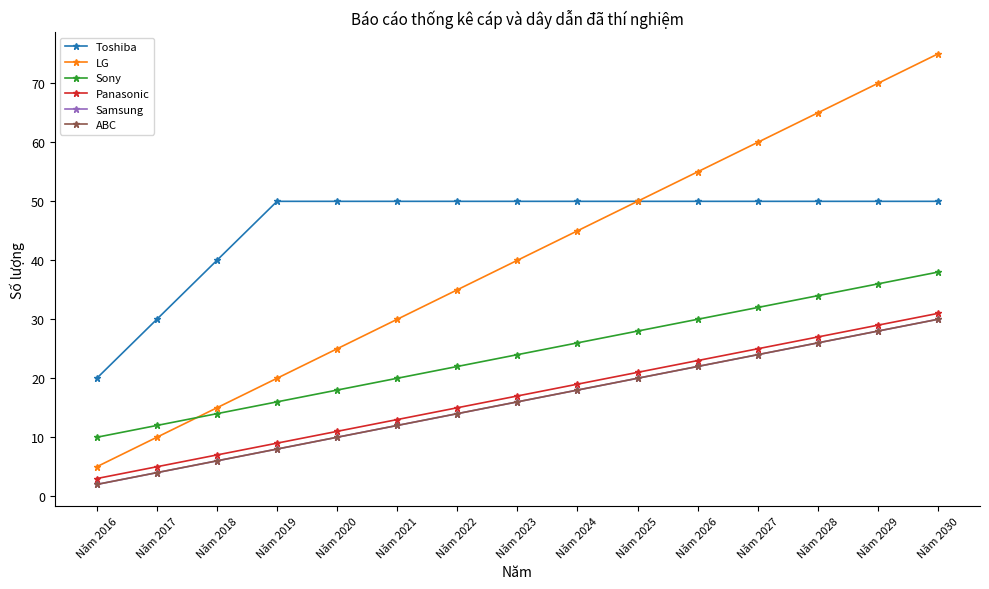

Reading left to right, list all the values displayed in this chart.

Toshiba: Năm 2016=20	Năm 2017=30	Năm 2018=40	Năm 2019=50	Năm 2020=50	Năm 2021=50	Năm 2022=50	Năm 2023=50	Năm 2024=50	Năm 2025=50	Năm 2026=50	Năm 2027=50	Năm 2028=50	Năm 2029=50	Năm 2030=50
LG: Năm 2016=5	Năm 2017=10	Năm 2018=15	Năm 2019=20	Năm 2020=25	Năm 2021=30	Năm 2022=35	Năm 2023=40	Năm 2024=45	Năm 2025=50	Năm 2026=55	Năm 2027=60	Năm 2028=65	Năm 2029=70	Năm 2030=75
Sony: Năm 2016=10	Năm 2017=12	Năm 2018=14	Năm 2019=16	Năm 2020=18	Năm 2021=20	Năm 2022=22	Năm 2023=24	Năm 2024=26	Năm 2025=28	Năm 2026=30	Năm 2027=32	Năm 2028=34	Năm 2029=36	Năm 2030=38
Panasonic: Năm 2016=3	Năm 2017=5	Năm 2018=7	Năm 2019=9	Năm 2020=11	Năm 2021=13	Năm 2022=15	Năm 2023=17	Năm 2024=19	Năm 2025=21	Năm 2026=23	Năm 2027=25	Năm 2028=27	Năm 2029=29	Năm 2030=31
Samsung: Năm 2016=2	Năm 2017=4	Năm 2018=6	Năm 2019=8	Năm 2020=10	Năm 2021=12	Năm 2022=14	Năm 2023=16	Năm 2024=18	Năm 2025=20	Năm 2026=22	Năm 2027=24	Năm 2028=26	Năm 2029=28	Năm 2030=30
ABC: Năm 2016=2	Năm 2017=4	Năm 2018=6	Năm 2019=8	Năm 2020=10	Năm 2021=12	Năm 2022=14	Năm 2023=16	Năm 2024=18	Năm 2025=20	Năm 2026=22	Năm 2027=24	Năm 2028=26	Năm 2029=28	Năm 2030=30